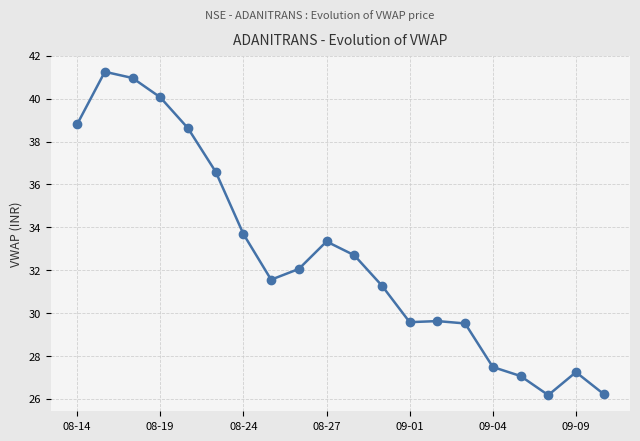

How many lines are shown in the chart?

1